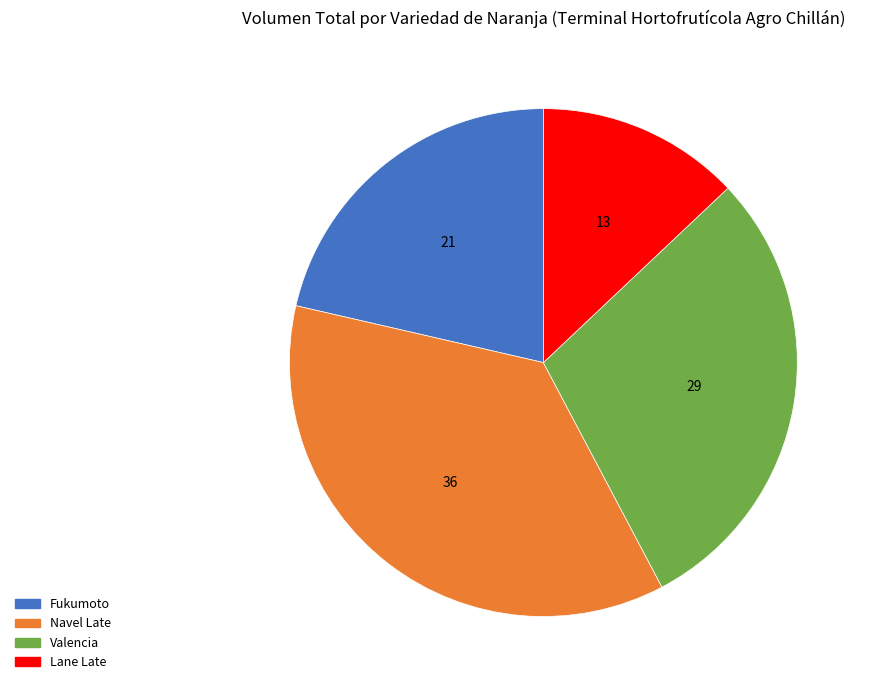

Between Navel Late and Fukumoto, which is larger?

Navel Late